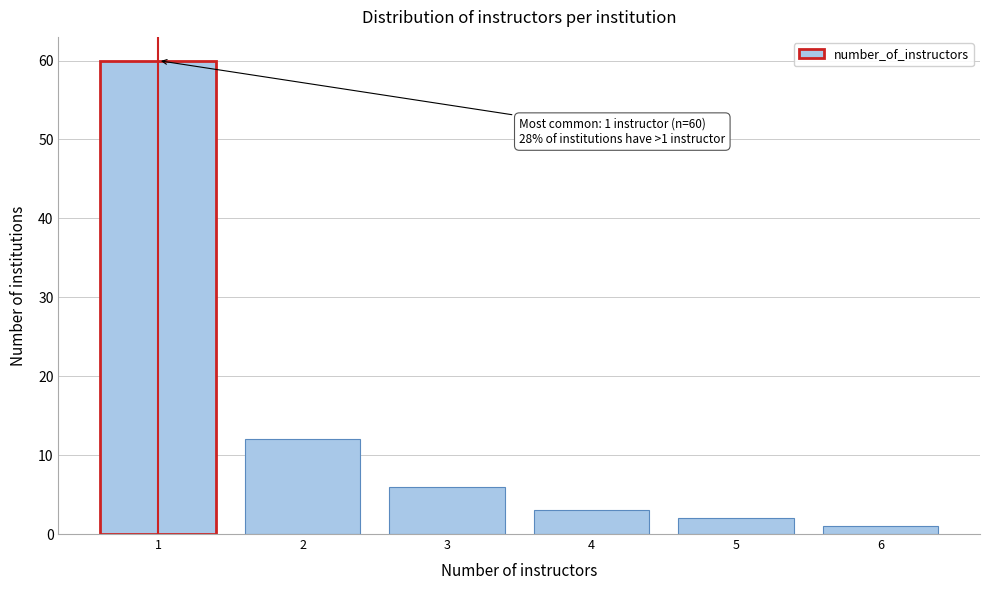

Which range on the x-axis has the tallest bar?

0.5 to 1.5